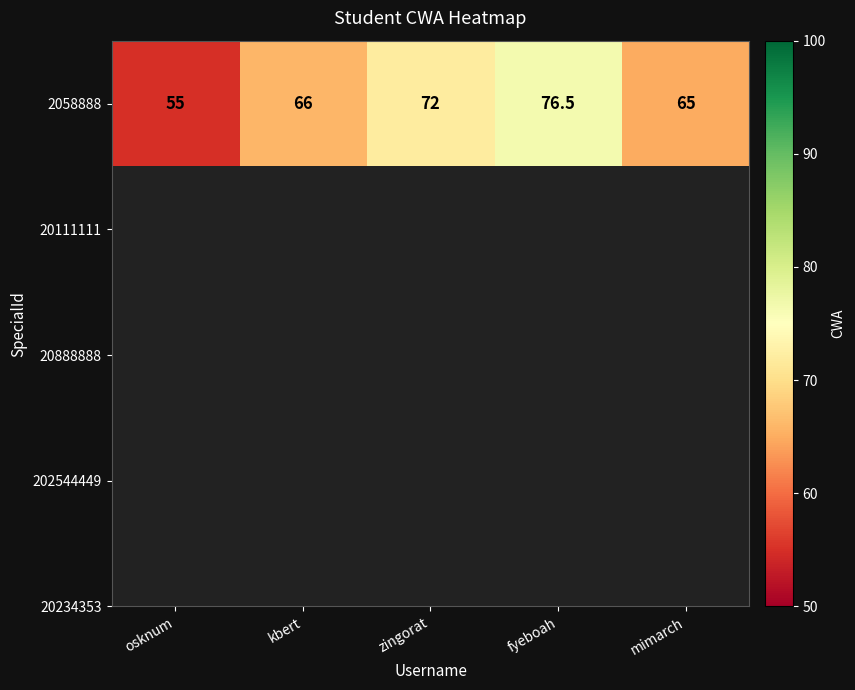

What is the average value?

66.9